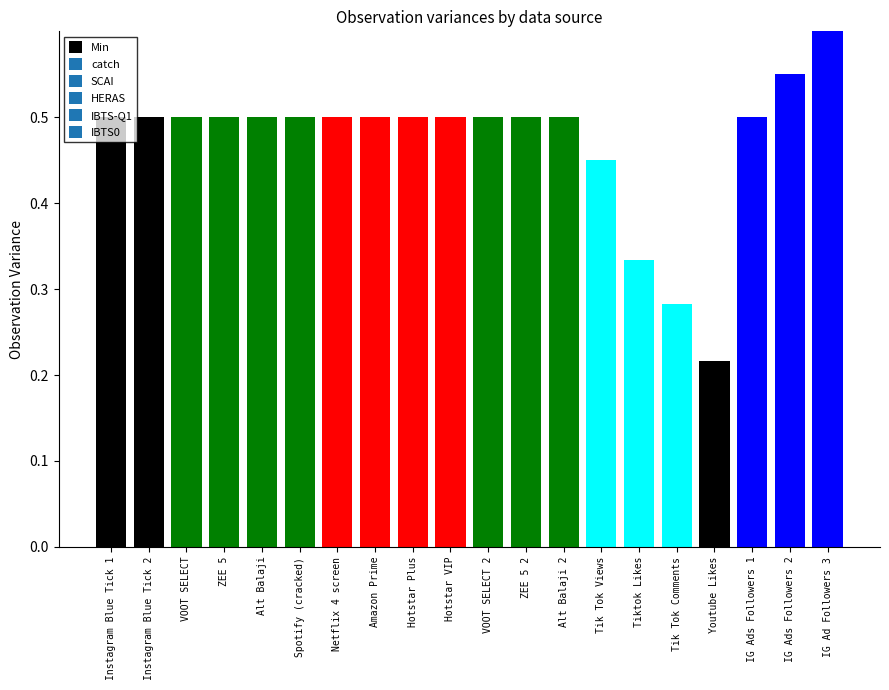

What is the label of the 13th bar from the right?

Amazon Prime